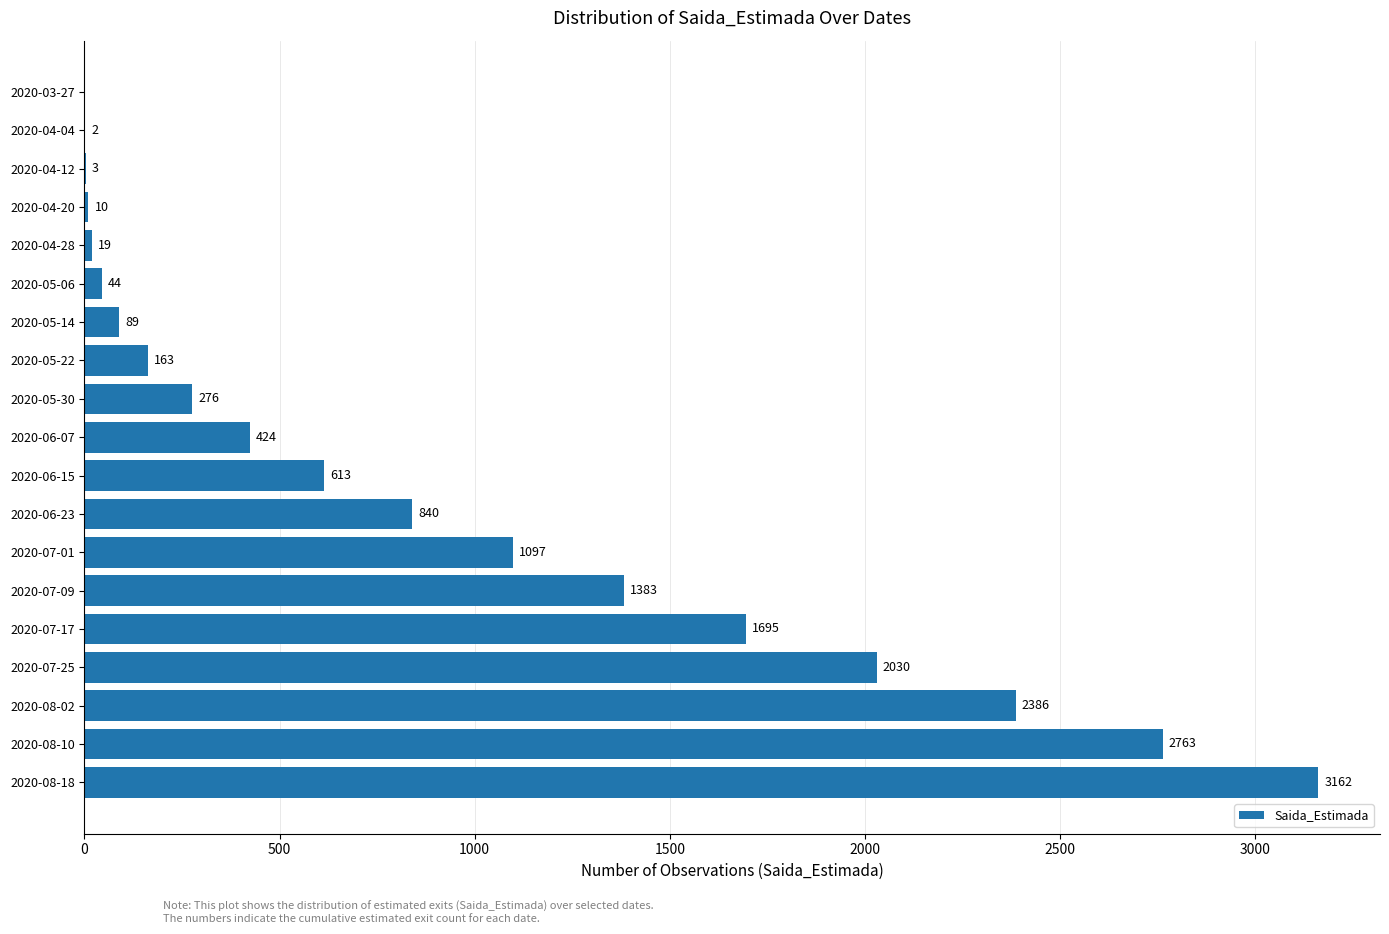

How many series are shown in this chart?

1